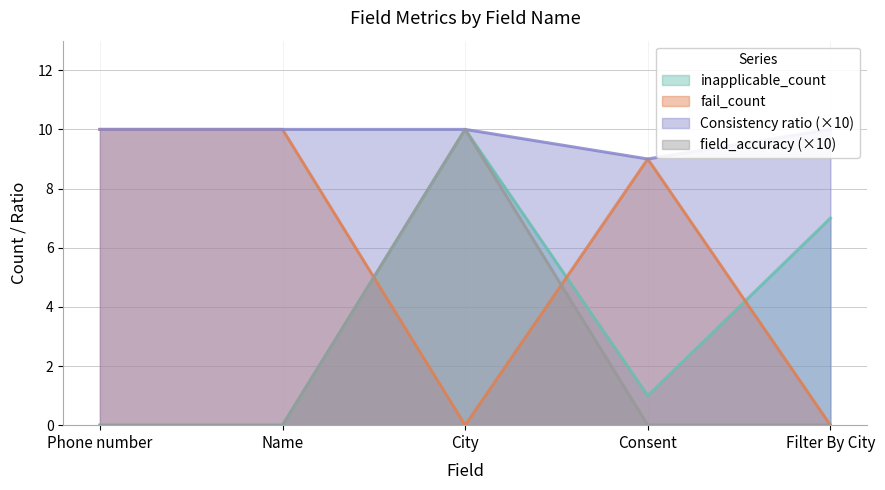

True or false: inapplicable_count and Consistency ratio intersect in this chart.

False